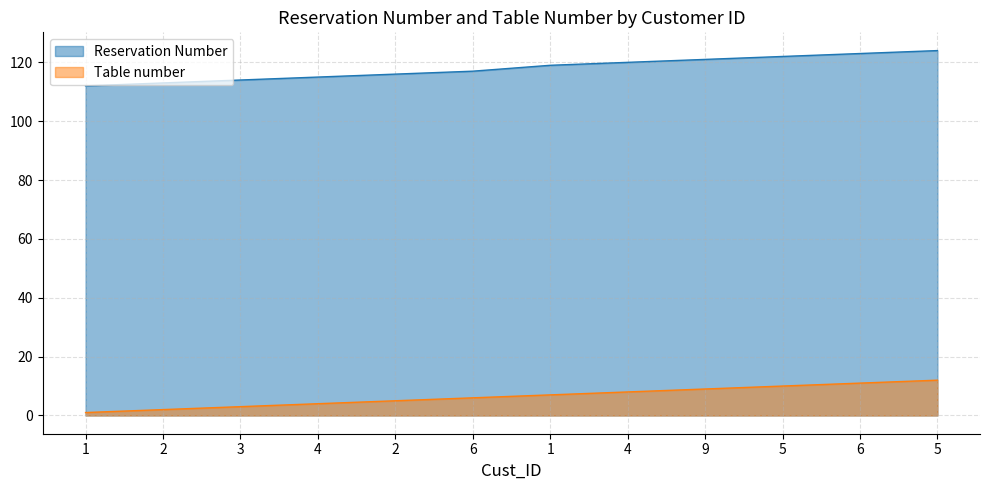

The value of Reservation Number at 6 is 117. True or false?

True